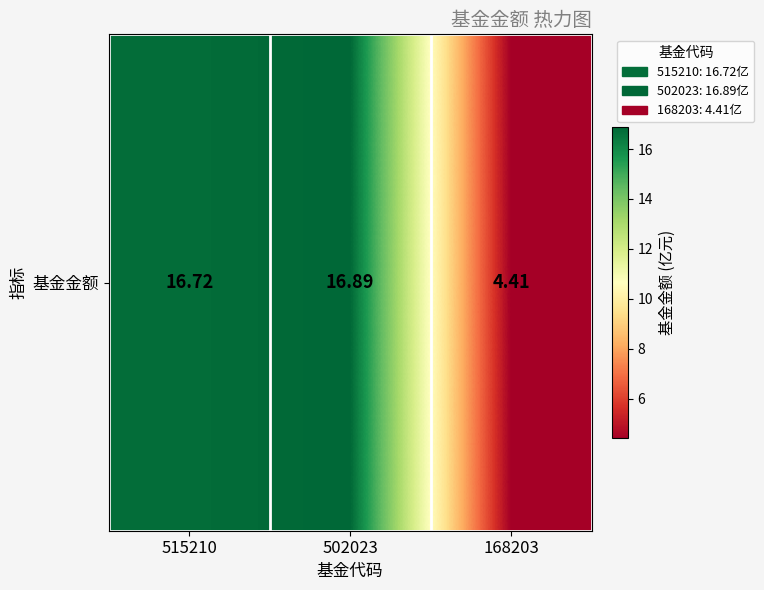

At which label is the value closest to 10?

168203